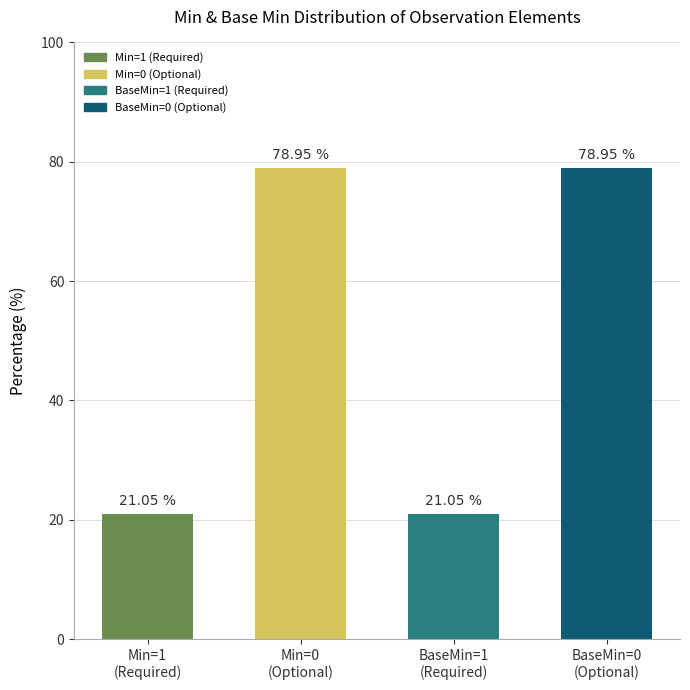

What position from the right is BaseMin=1
(Required)?

2